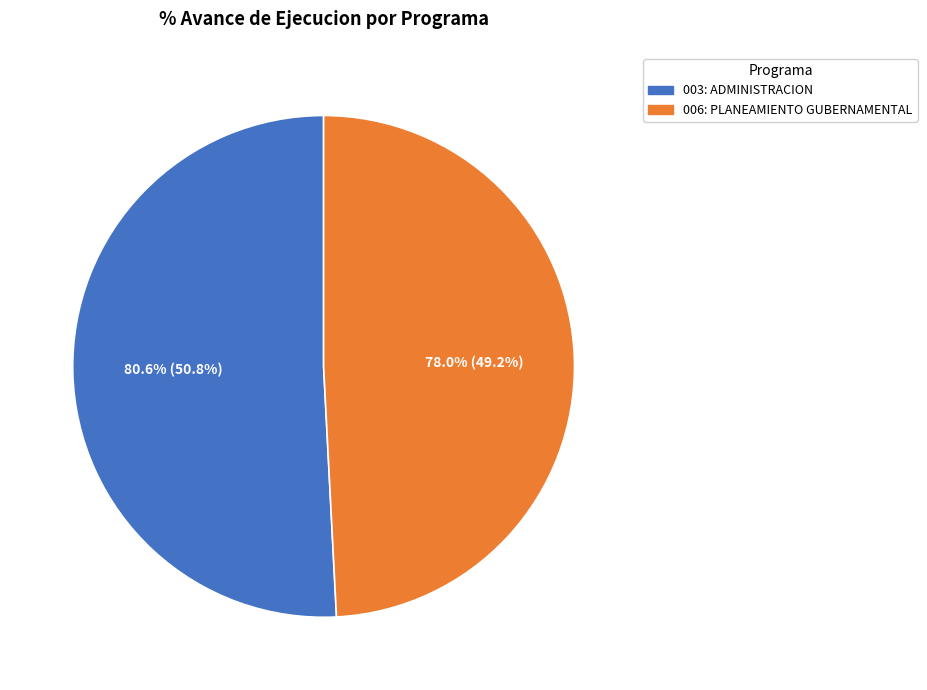

Does 006: PLANEAMIENTO GUBERNAMENTAL represent more than half of the total?

No